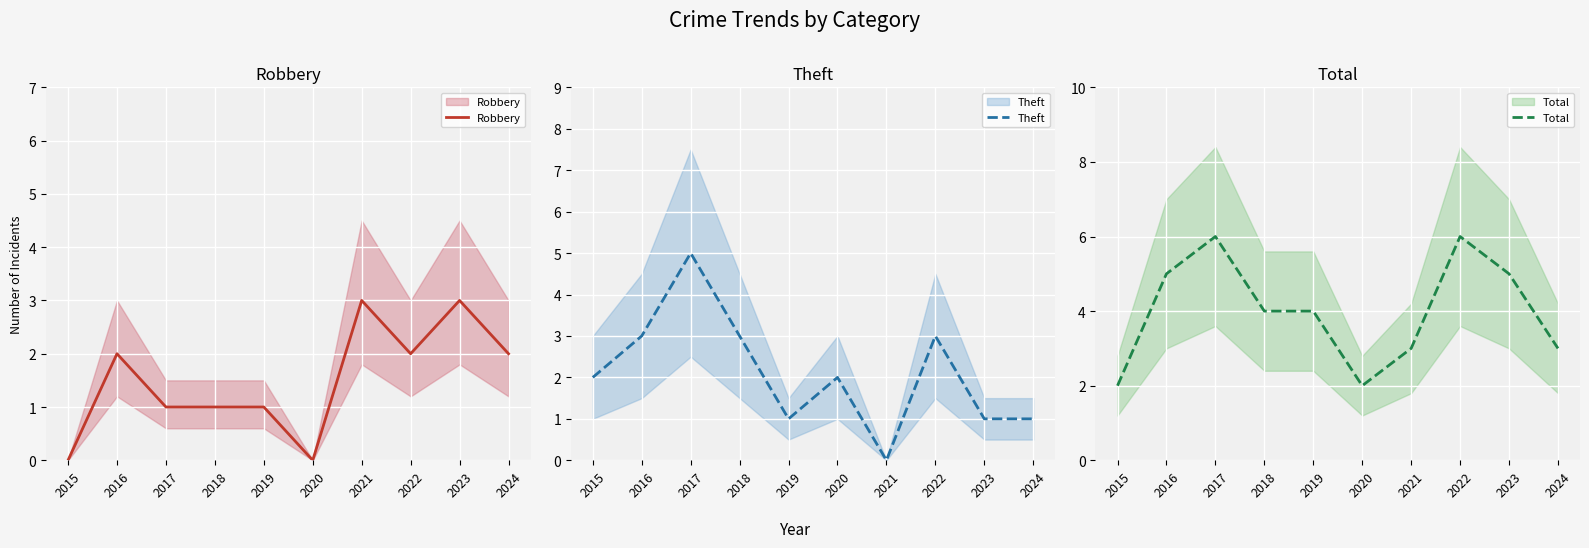

How many values in Robbery are above zero?

8